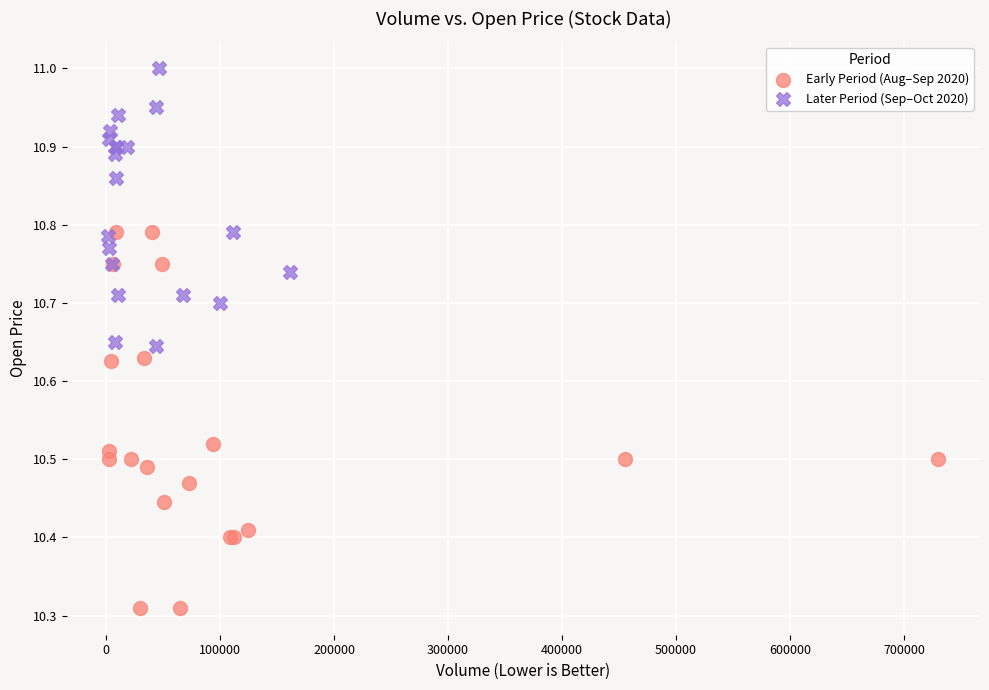

Which series has the largest Y range (max minus min)?

Early Period (Aug–Sep 2020)